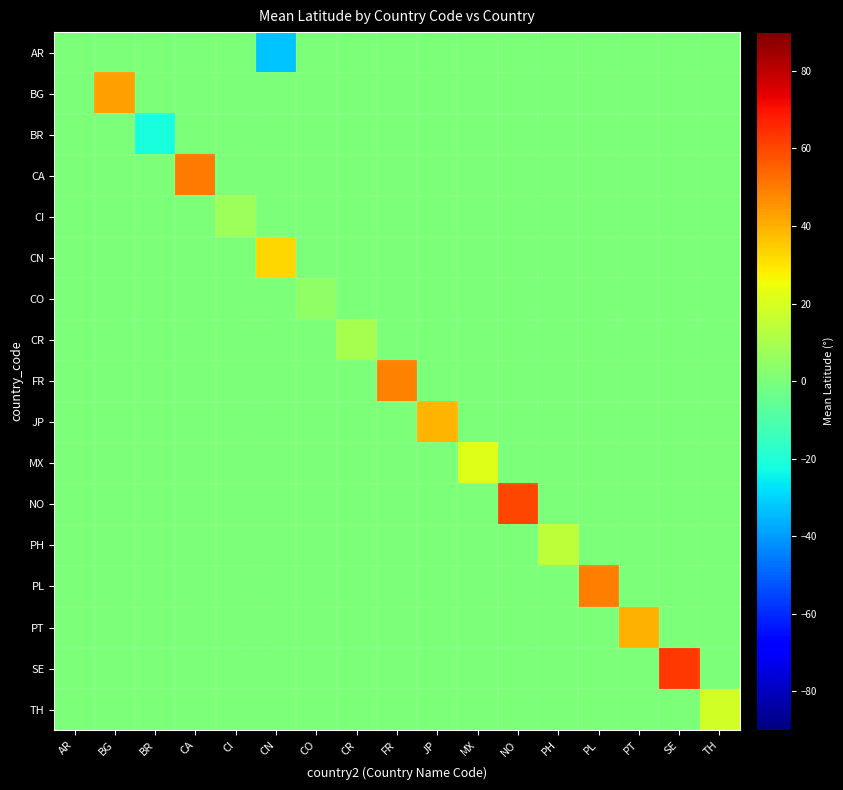

Reading left to right, what are all the values shown in this chart?

AR: AR=0.0	BG=0.0	BR=0.0	CA=0.0	CI=0.0	CN=-32.8	CO=0.0	CR=0.0	FR=0.0	JP=0.0	MX=0.0	NO=0.0	PH=0.0	PL=0.0	PT=0.0	SE=0.0	TH=0.0
BG: AR=0.0	BG=43.6	BR=0.0	CA=0.0	CI=0.0	CN=0.0	CO=0.0	CR=0.0	FR=0.0	JP=0.0	MX=0.0	NO=0.0	PH=0.0	PL=0.0	PT=0.0	SE=0.0	TH=0.0
BR: AR=0.0	BG=0.0	BR=-21.2	CA=0.0	CI=0.0	CN=0.0	CO=0.0	CR=0.0	FR=0.0	JP=0.0	MX=0.0	NO=0.0	PH=0.0	PL=0.0	PT=0.0	SE=0.0	TH=0.0
CA: AR=0.0	BG=0.0	BR=0.0	CA=50.1	CI=0.0	CN=0.0	CO=0.0	CR=0.0	FR=0.0	JP=0.0	MX=0.0	NO=0.0	PH=0.0	PL=0.0	PT=0.0	SE=0.0	TH=0.0
CI: AR=0.0	BG=0.0	BR=0.0	CA=0.0	CI=7.7	CN=0.0	CO=0.0	CR=0.0	FR=0.0	JP=0.0	MX=0.0	NO=0.0	PH=0.0	PL=0.0	PT=0.0	SE=0.0	TH=0.0
CN: AR=0.0	BG=0.0	BR=0.0	CA=0.0	CI=0.0	CN=33.0	CO=0.0	CR=0.0	FR=0.0	JP=0.0	MX=0.0	NO=0.0	PH=0.0	PL=0.0	PT=0.0	SE=0.0	TH=0.0
CO: AR=0.0	BG=0.0	BR=0.0	CA=0.0	CI=0.0	CN=0.0	CO=4.5	CR=0.0	FR=0.0	JP=0.0	MX=0.0	NO=0.0	PH=0.0	PL=0.0	PT=0.0	SE=0.0	TH=0.0
CR: AR=0.0	BG=0.0	BR=0.0	CA=0.0	CI=0.0	CN=0.0	CO=0.0	CR=9.5	FR=0.0	JP=0.0	MX=0.0	NO=0.0	PH=0.0	PL=0.0	PT=0.0	SE=0.0	TH=0.0
FR: AR=0.0	BG=0.0	BR=0.0	CA=0.0	CI=0.0	CN=0.0	CO=0.0	CR=0.0	FR=48.9	JP=0.0	MX=0.0	NO=0.0	PH=0.0	PL=0.0	PT=0.0	SE=0.0	TH=0.0
JP: AR=0.0	BG=0.0	BR=0.0	CA=0.0	CI=0.0	CN=0.0	CO=0.0	CR=0.0	FR=0.0	JP=38.8	MX=0.0	NO=0.0	PH=0.0	PL=0.0	PT=0.0	SE=0.0	TH=0.0
MX: AR=0.0	BG=0.0	BR=0.0	CA=0.0	CI=0.0	CN=0.0	CO=0.0	CR=0.0	FR=0.0	JP=0.0	MX=21.1	NO=0.0	PH=0.0	PL=0.0	PT=0.0	SE=0.0	TH=0.0
NO: AR=0.0	BG=0.0	BR=0.0	CA=0.0	CI=0.0	CN=0.0	CO=0.0	CR=0.0	FR=0.0	JP=0.0	MX=0.0	NO=59.8	PH=0.0	PL=0.0	PT=0.0	SE=0.0	TH=0.0
PH: AR=0.0	BG=0.0	BR=0.0	CA=0.0	CI=0.0	CN=0.0	CO=0.0	CR=0.0	FR=0.0	JP=0.0	MX=0.0	NO=0.0	PH=14.7	PL=0.0	PT=0.0	SE=0.0	TH=0.0
PL: AR=0.0	BG=0.0	BR=0.0	CA=0.0	CI=0.0	CN=0.0	CO=0.0	CR=0.0	FR=0.0	JP=0.0	MX=0.0	NO=0.0	PH=0.0	PL=49.7	PT=0.0	SE=0.0	TH=0.0
PT: AR=0.0	BG=0.0	BR=0.0	CA=0.0	CI=0.0	CN=0.0	CO=0.0	CR=0.0	FR=0.0	JP=0.0	MX=0.0	NO=0.0	PH=0.0	PL=0.0	PT=40.1	SE=0.0	TH=0.0
SE: AR=0.0	BG=0.0	BR=0.0	CA=0.0	CI=0.0	CN=0.0	CO=0.0	CR=0.0	FR=0.0	JP=0.0	MX=0.0	NO=0.0	PH=0.0	PL=0.0	PT=0.0	SE=62.6	TH=0.0
TH: AR=0.0	BG=0.0	BR=0.0	CA=0.0	CI=0.0	CN=0.0	CO=0.0	CR=0.0	FR=0.0	JP=0.0	MX=0.0	NO=0.0	PH=0.0	PL=0.0	PT=0.0	SE=0.0	TH=18.3